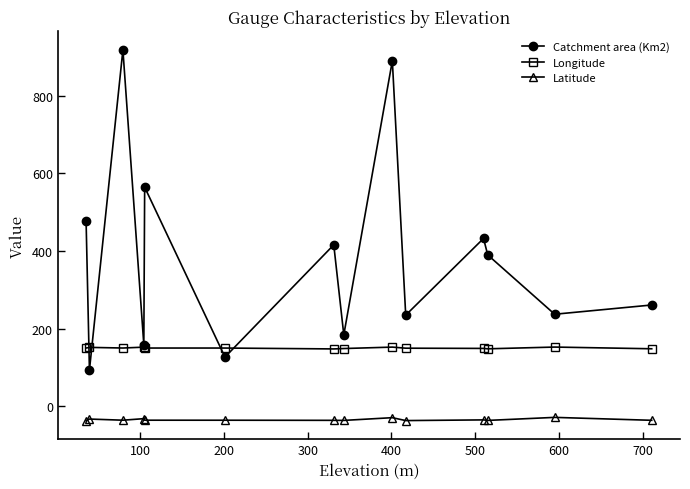

What is the minimum value for Latitude?

-37.4